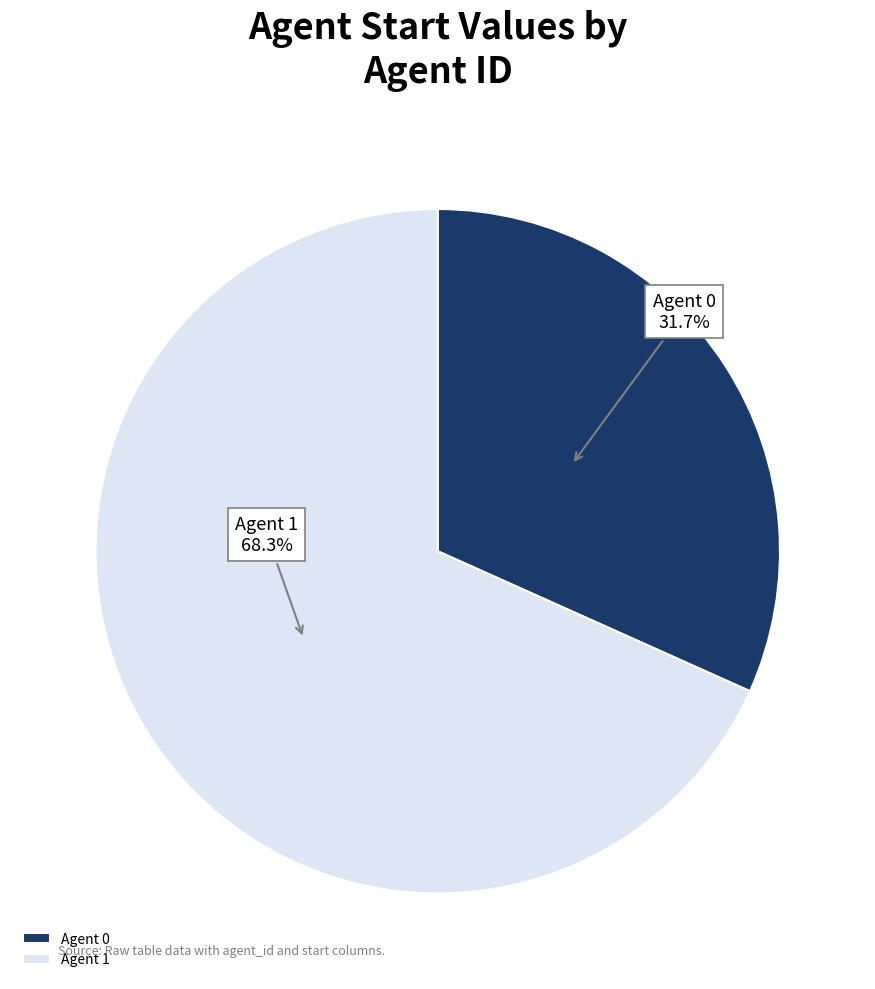

Between Agent 1 and Agent 0, which is larger?

Agent 1